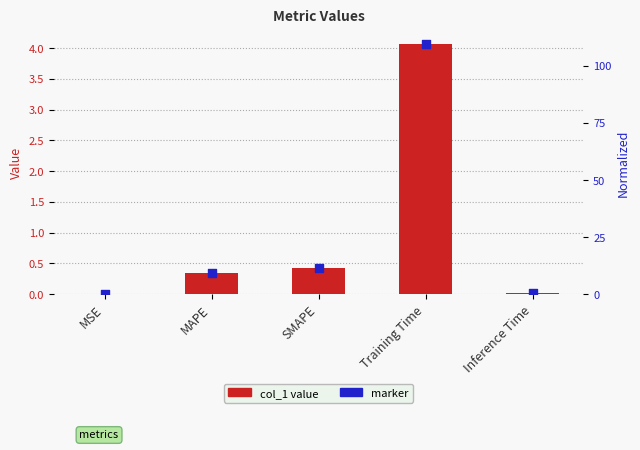

What are all the series names shown in the legend?

col_1 value, marker